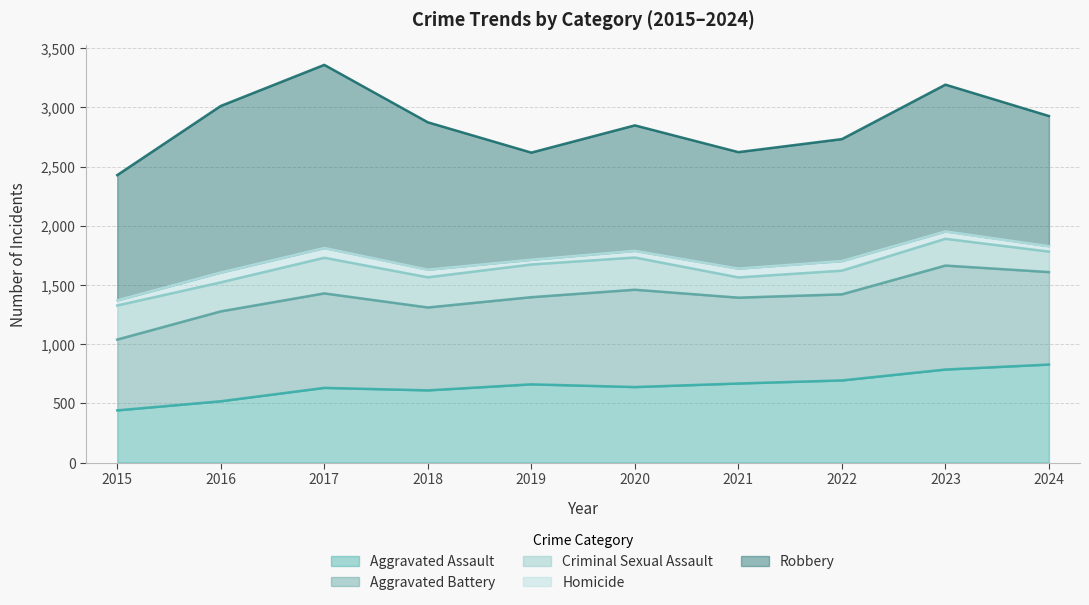

At which label does Homicide reach its peak?

2016